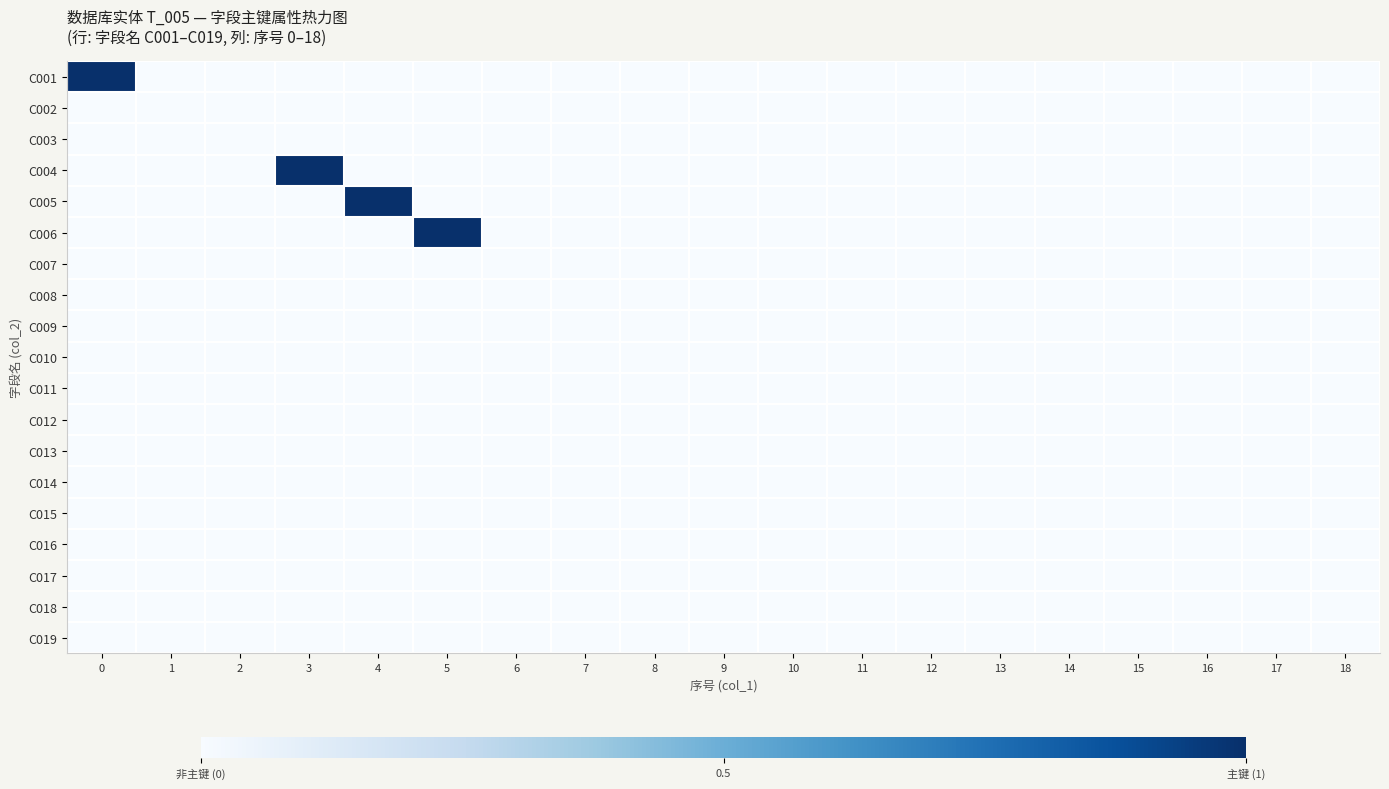

Rank the series at 8 from lowest to highest value.

C001, C002, C003, C004, C005, C006, C007, C008, C009, C010, C011, C012, C013, C014, C015, C016, C017, C018, C019